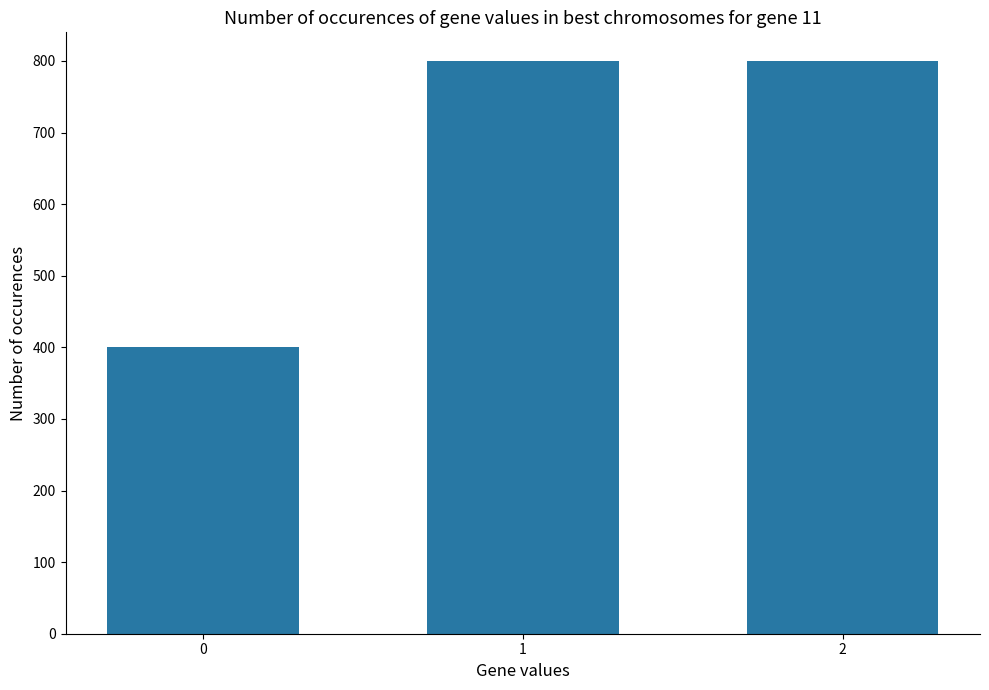

What is the smallest value displayed?

400